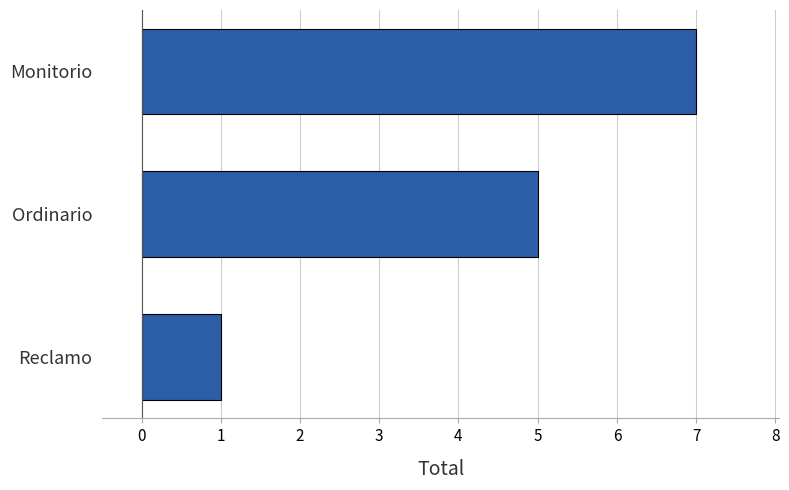

Rank the categories by value from highest to lowest.

Monitorio, Ordinario, Reclamo